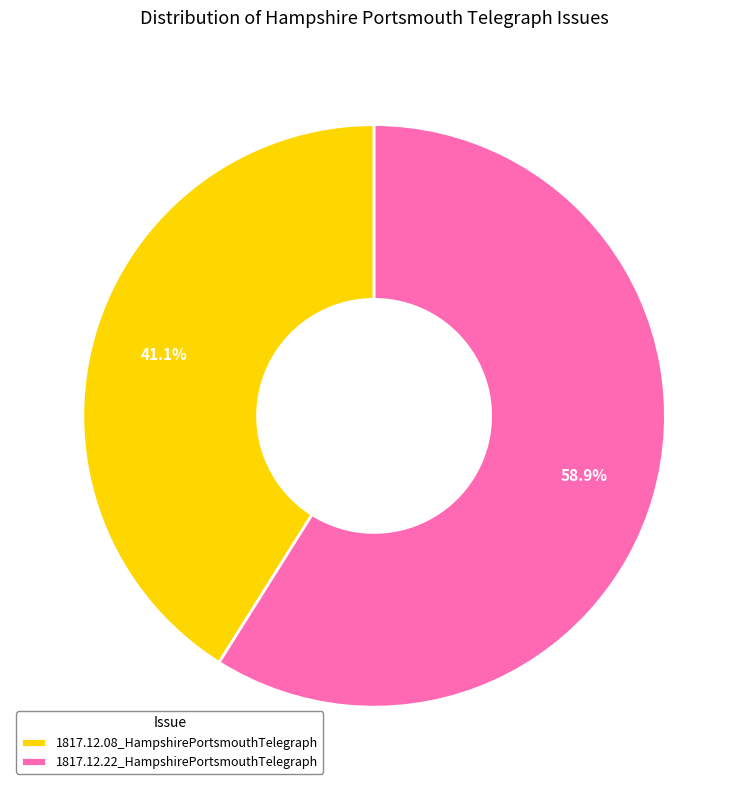

Which has a higher value, 1817.12.08_HampshirePortsmouthTelegraph or 1817.12.22_HampshirePortsmouthTelegraph?

1817.12.22_HampshirePortsmouthTelegraph